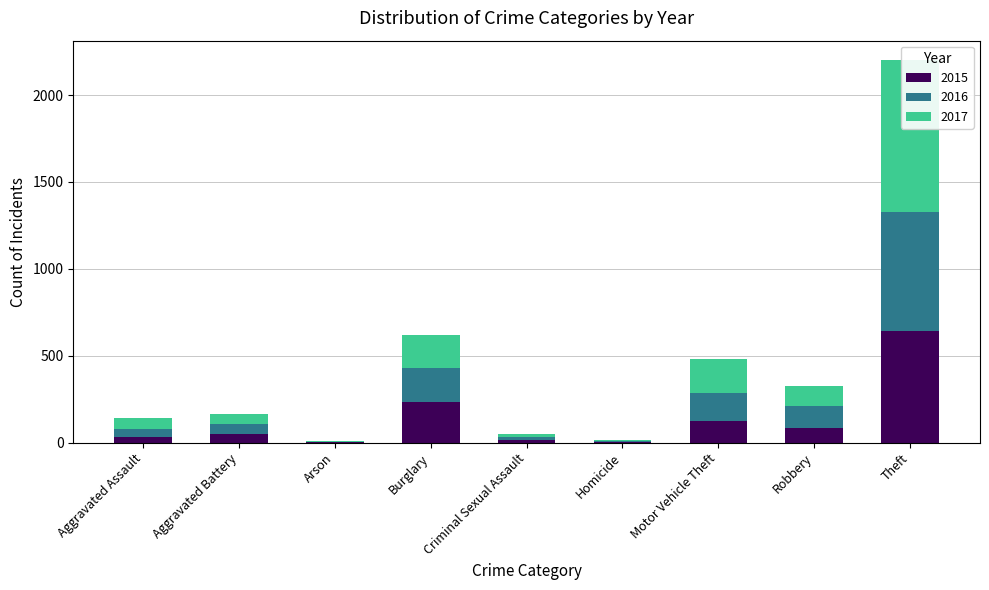

How many series are shown in this chart?

3